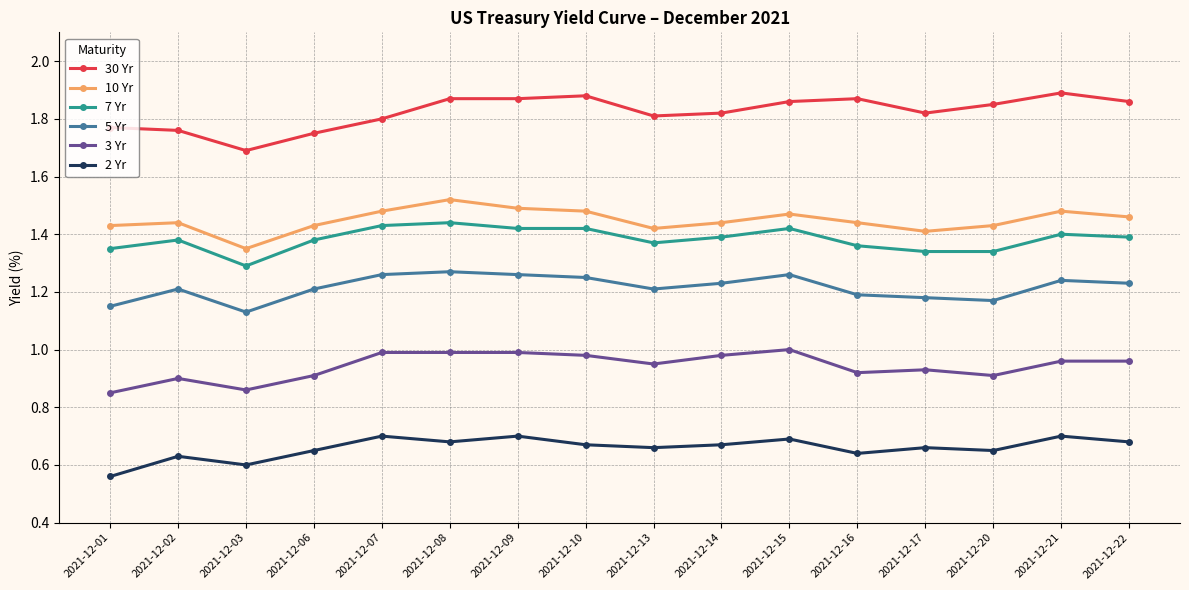

Which series has the largest total across all categories?

30 Yr